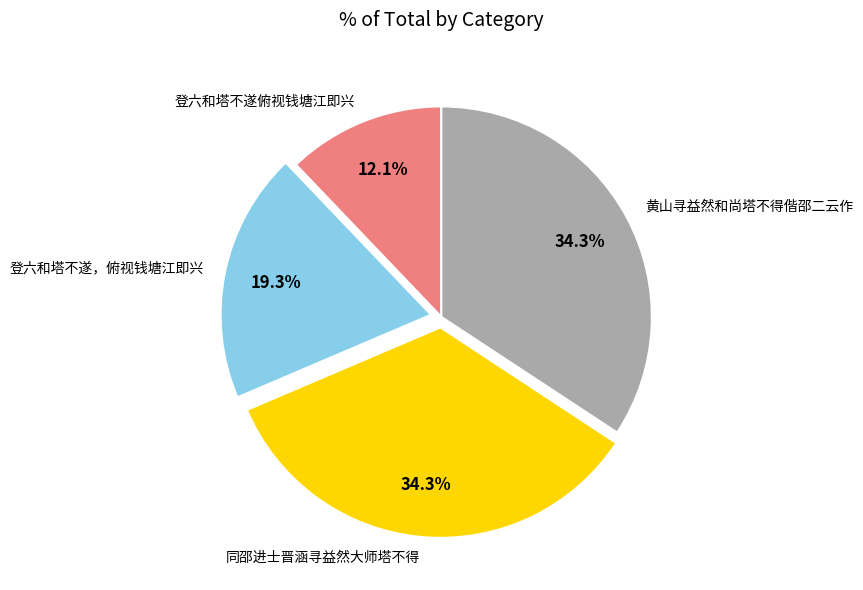

What percentage is NOT represented by 登六和塔不遂俯视钱塘江即兴?

87.9%